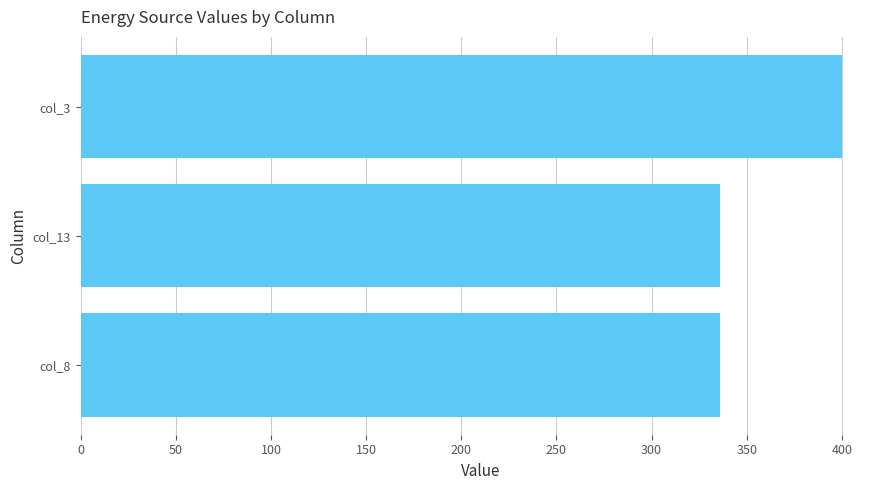

The value at col_8 is 336. True or false?

True